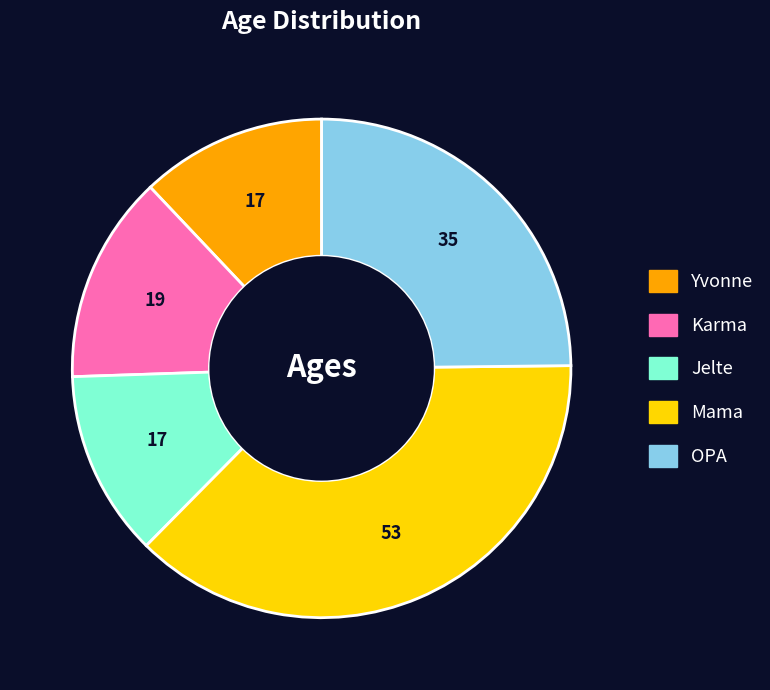

Do Karma and Mama together represent more than half of the pie?

Yes